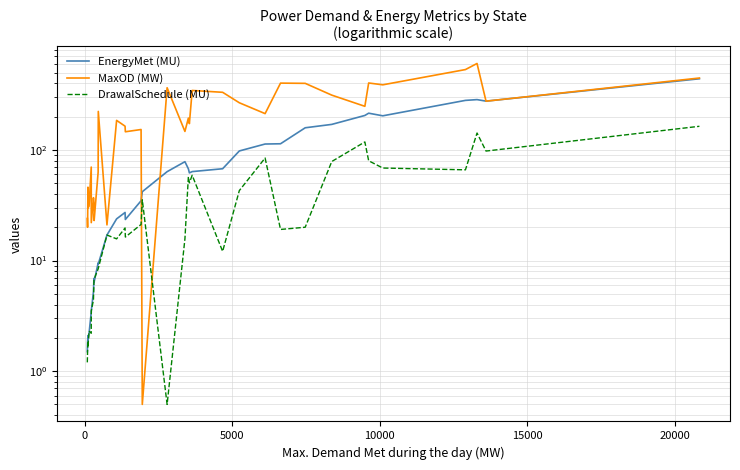

After their last crossing, which series has the higher values: DrawalSchedule (MU) or MaxOD (MW)?

MaxOD (MW)